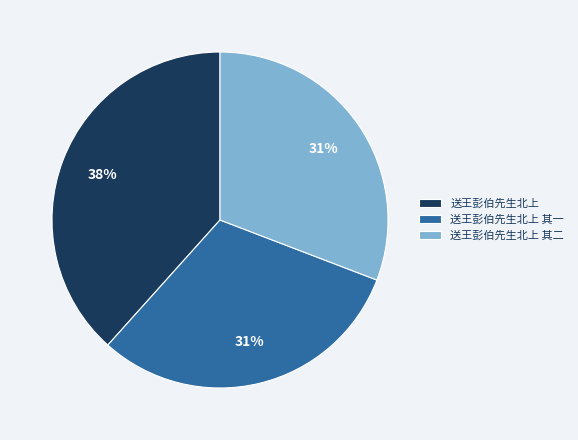

How many segments does this pie chart have?

3